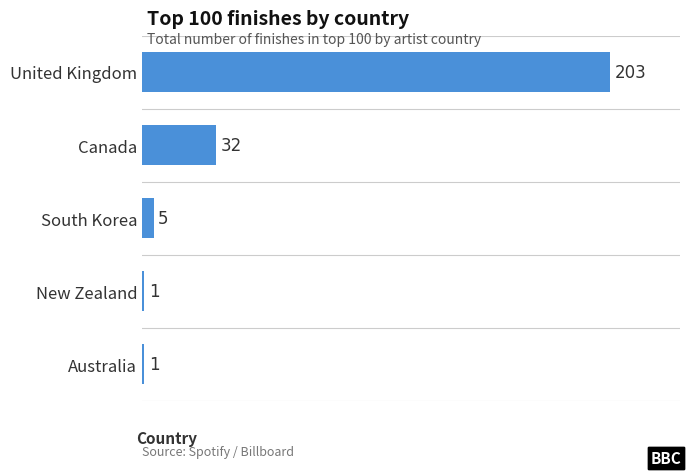

What is the value of the 1st bar from the top?

203